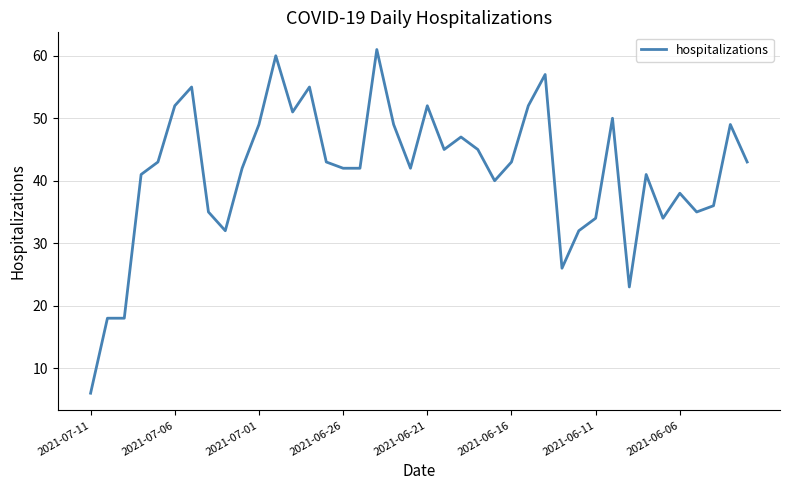

What is the minimum value shown in the chart?

6